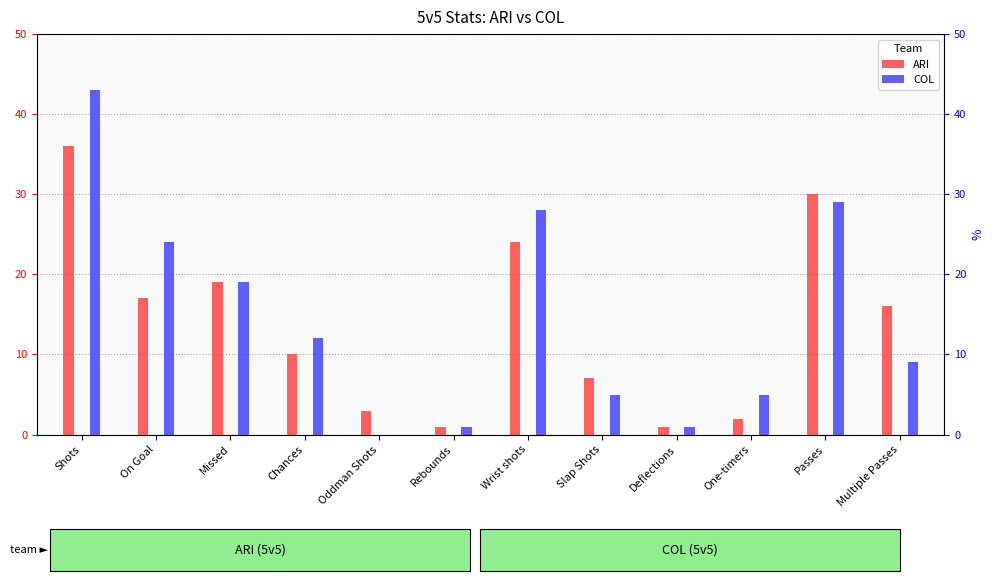

Which series has the largest range (max minus min)?

COL